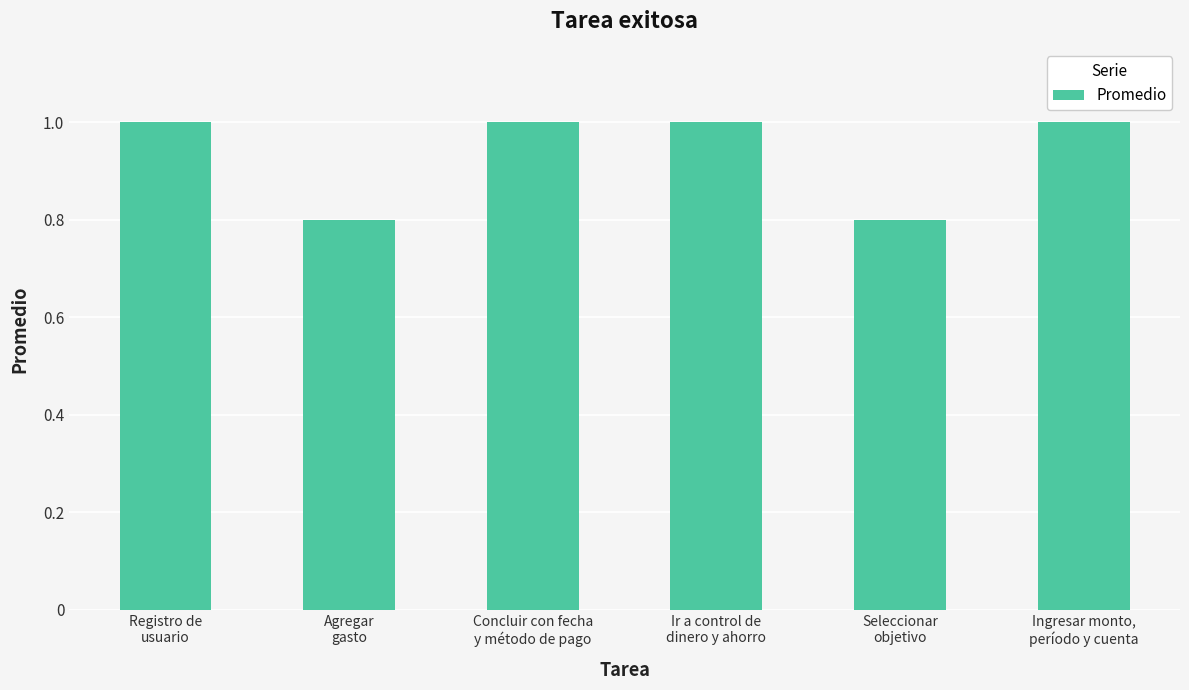

Reading left to right, what are all the values shown in this chart?

Registro de
usuario=1.0	Agregar
gasto=0.8	Concluir con fecha
y método de pago=1.0	Ir a control de
dinero y ahorro=1.0	Seleccionar
objetivo=0.8	Ingresar monto,
período y cuenta=1.0